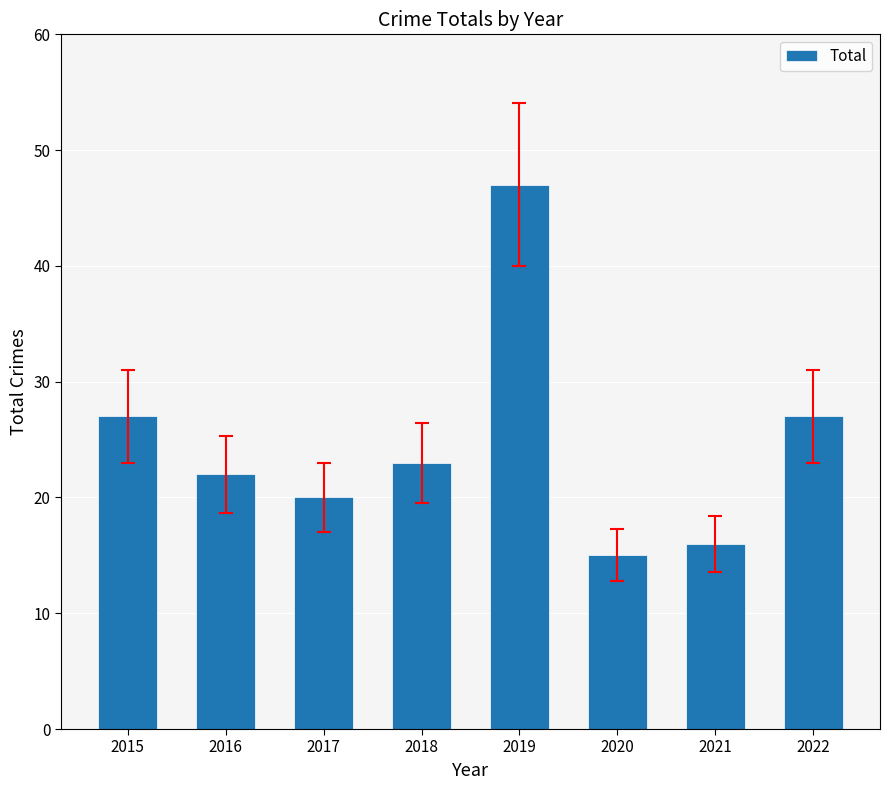

Count the number of categories in the chart.

8